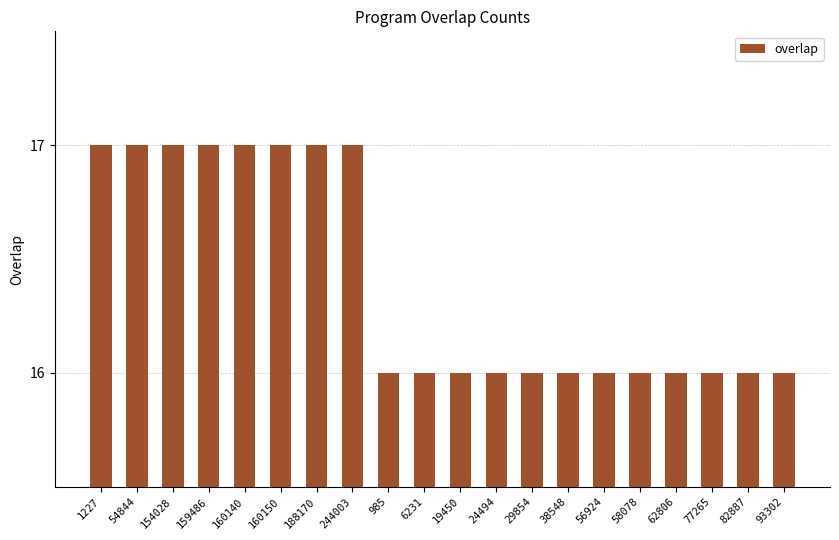

What is the change in value from 154028 to 93302?

-1